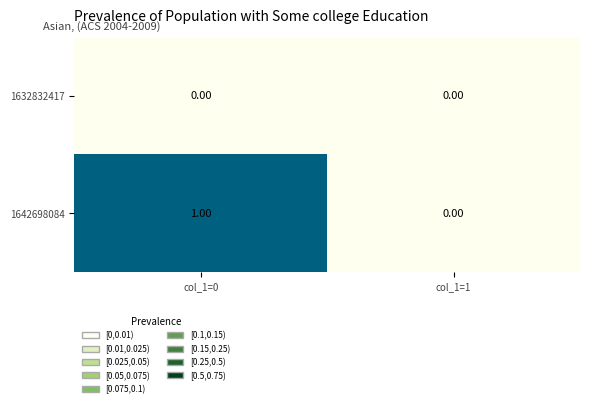

At which category is the sum across all series the highest?

col_1=0